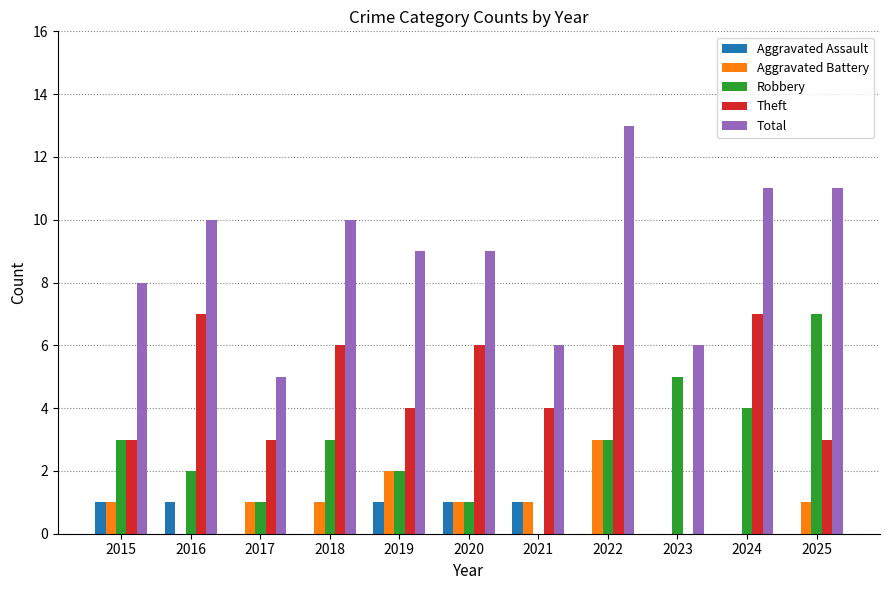

True or false: Aggravated Assault has a value of -1 at 2024.

False